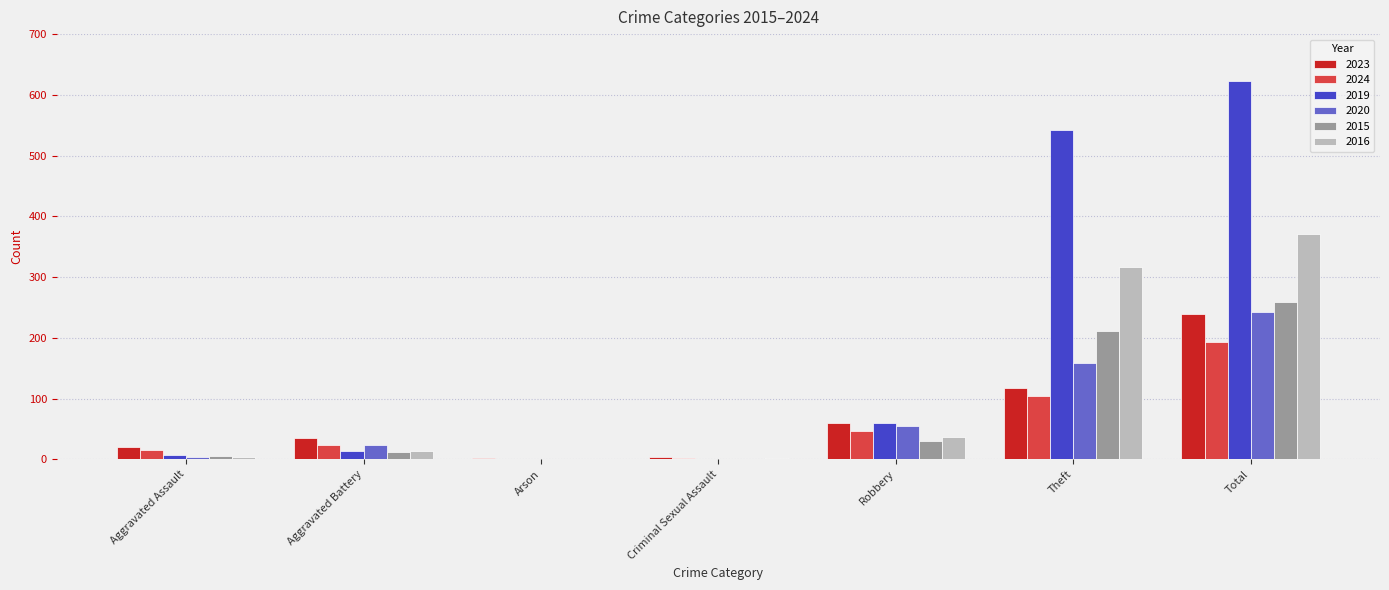

Are the bars grouped side by side (vs. stacked)?

Yes